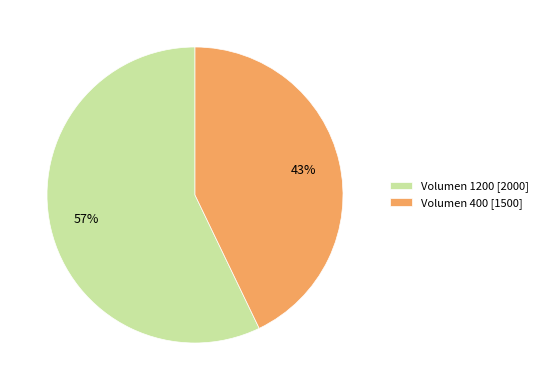

What percentage is the Volumen 400 slice, to the nearest percent?

43%